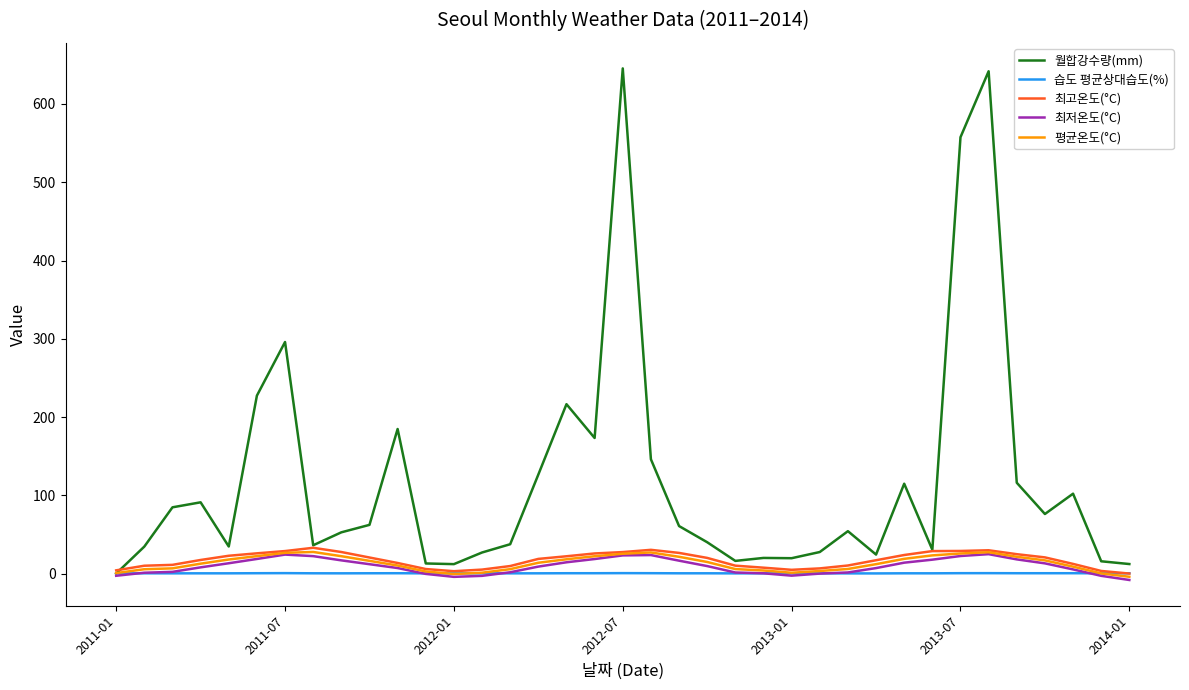

Count the number of data series in this chart.

5